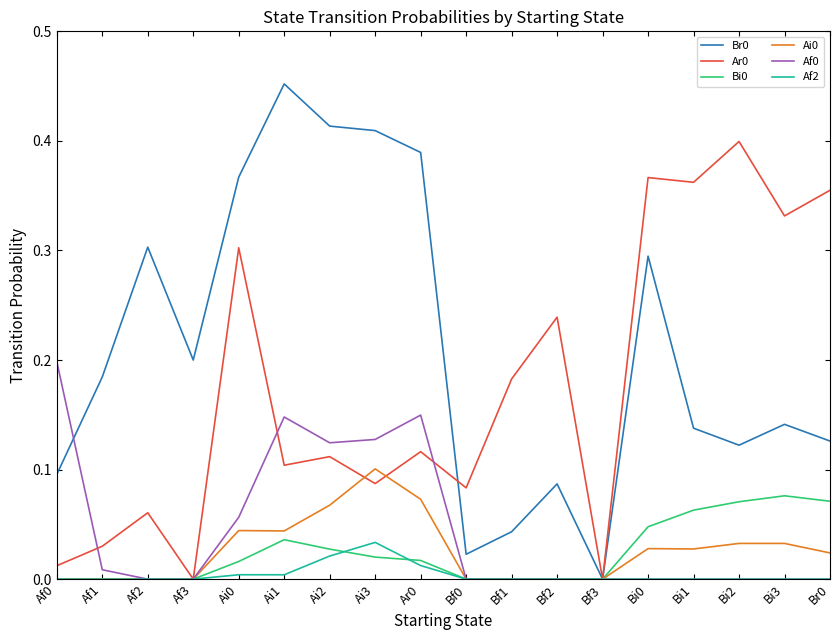

The value of Bi0 at Bf1 is -0.1. True or false?

False